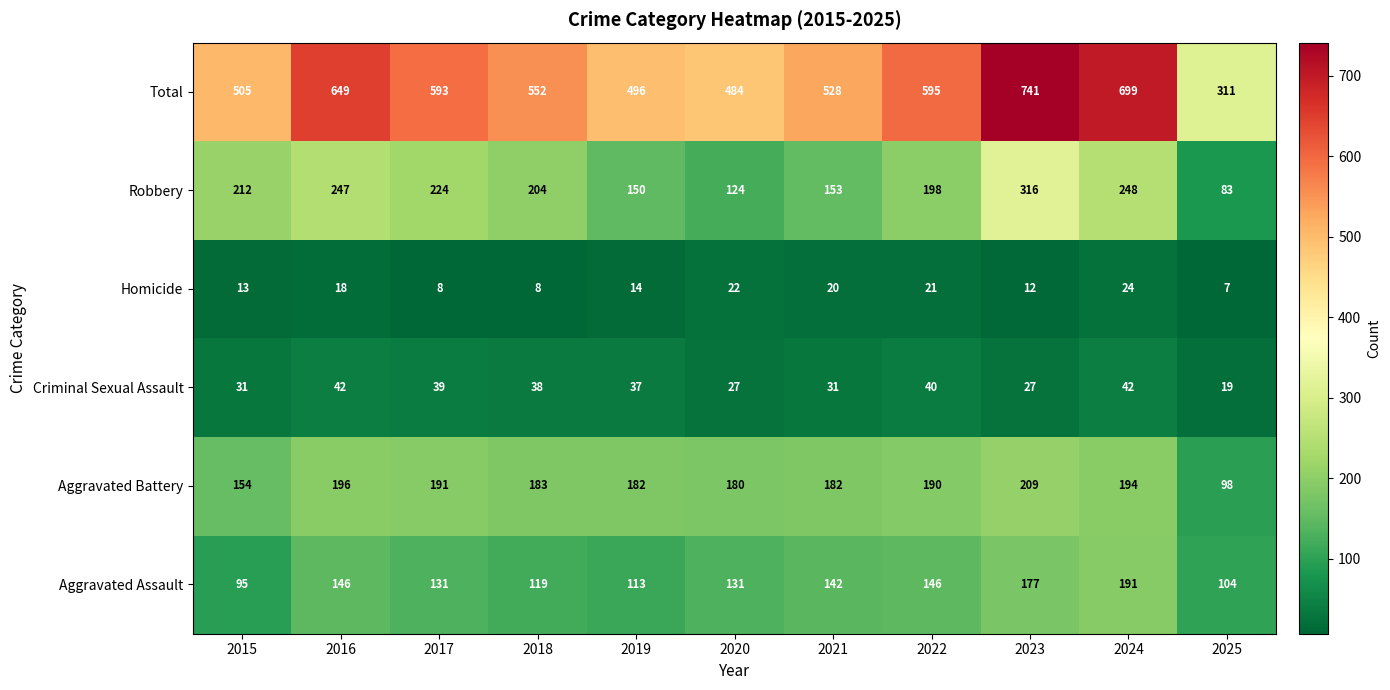

What is the sum of the Aggravated Assault values at 2016 and 2023?

323